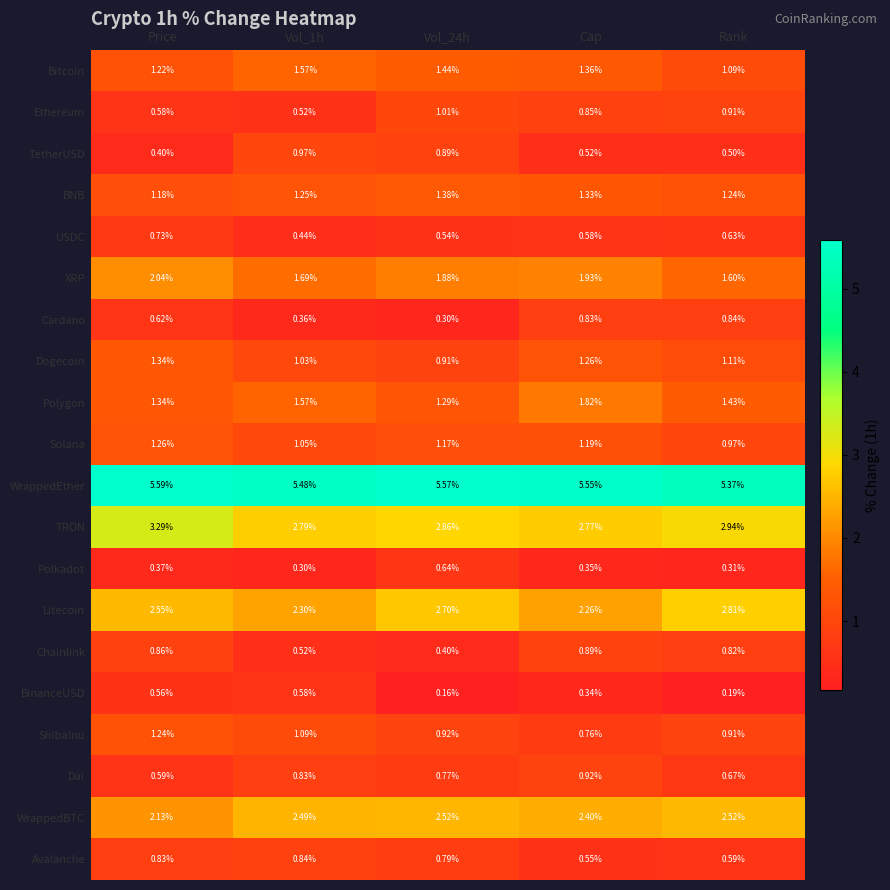

Which series has the largest total across all categories?

WrappedEther